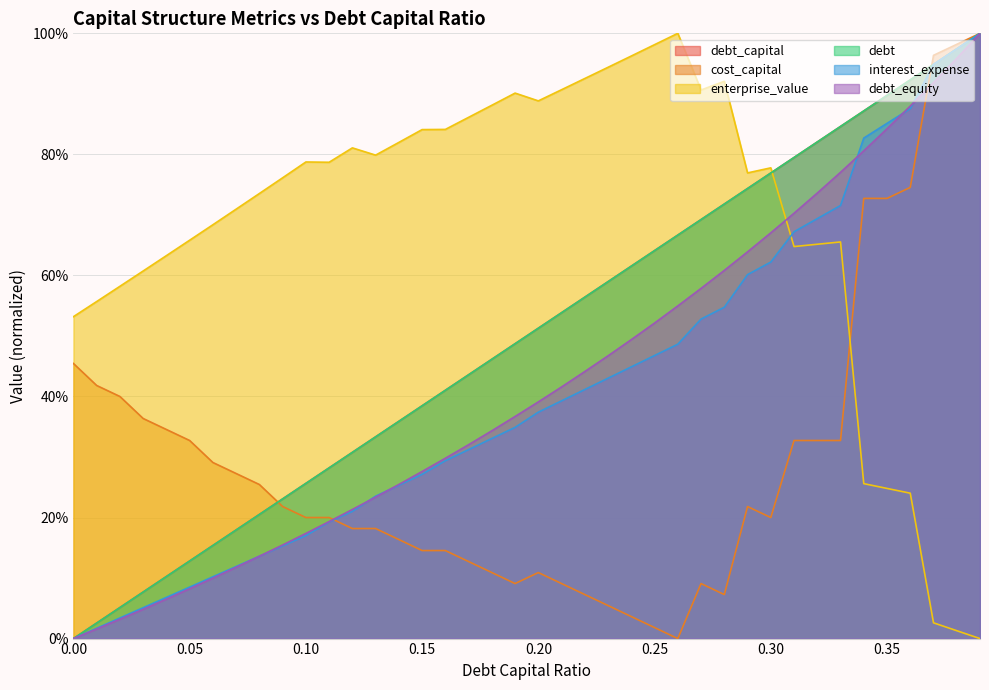

How many times do debt and debt_capital cross each other?

3